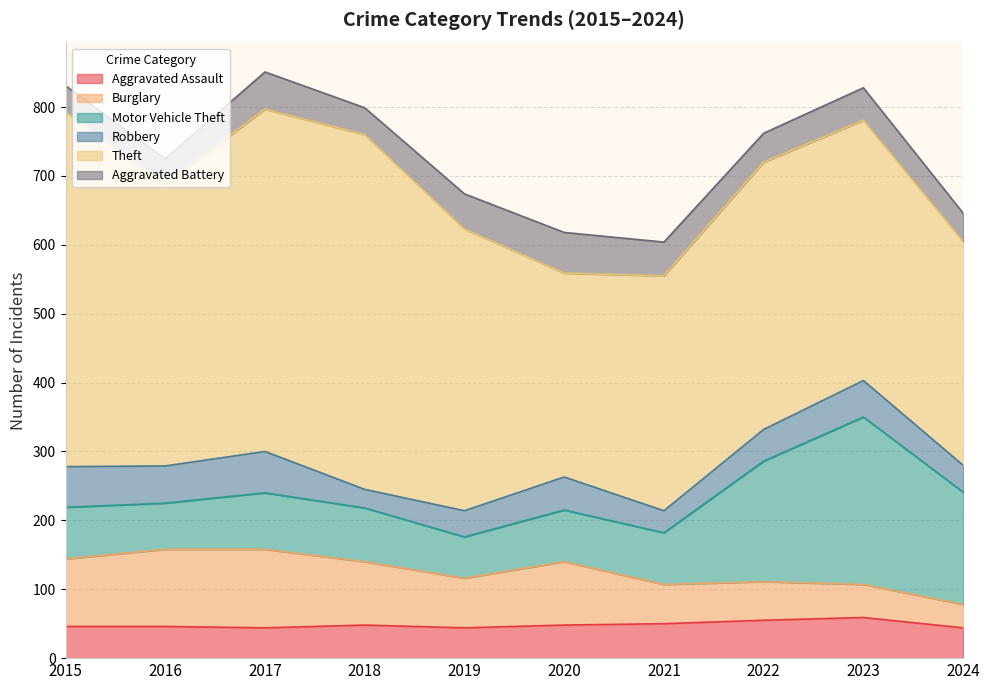

What is the value of the Aggravated Battery point at the 3rd from the left?

54